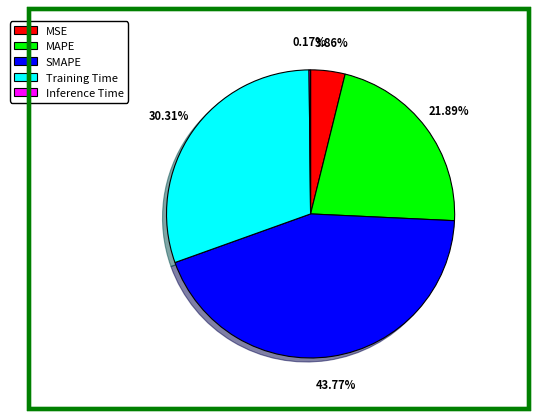

What is the largest slice in the pie chart?

SMAPE